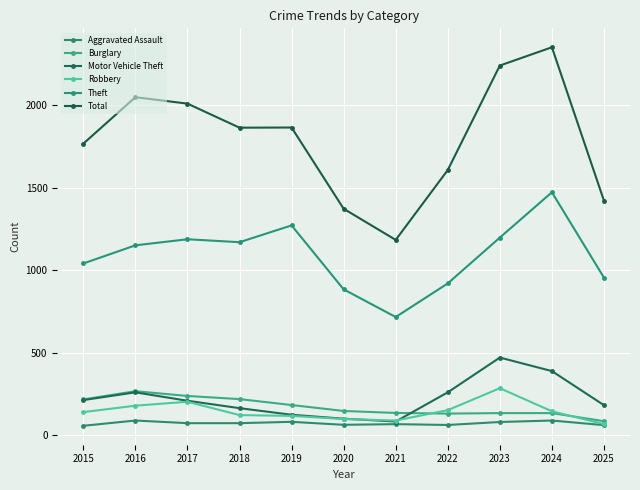

The Robbery series shows 74 at 2024. True or false?

False